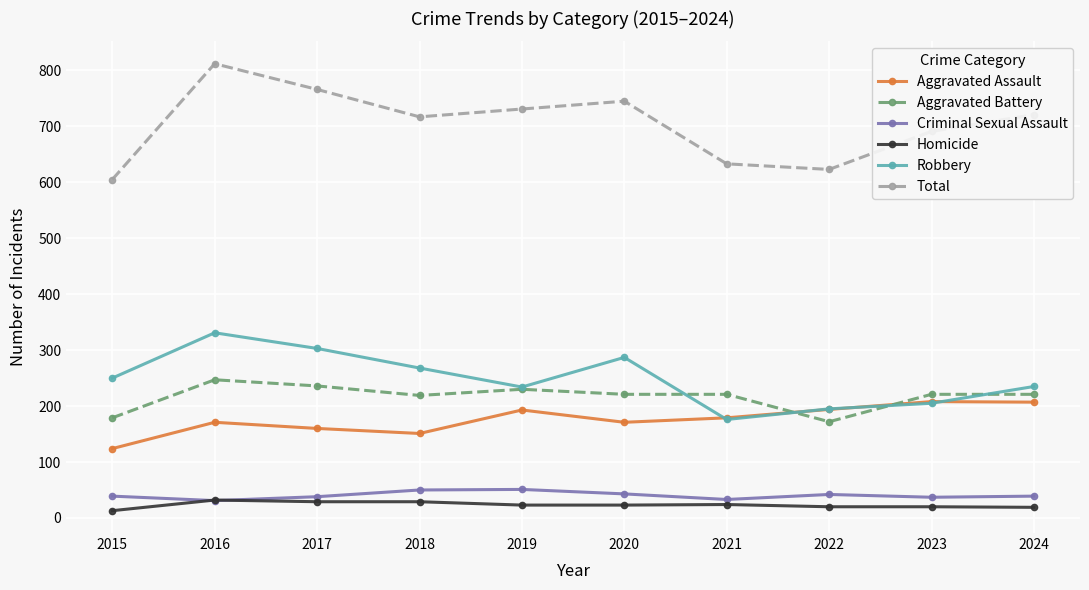

The value of Aggravated Battery at 2017 is 236. True or false?

True